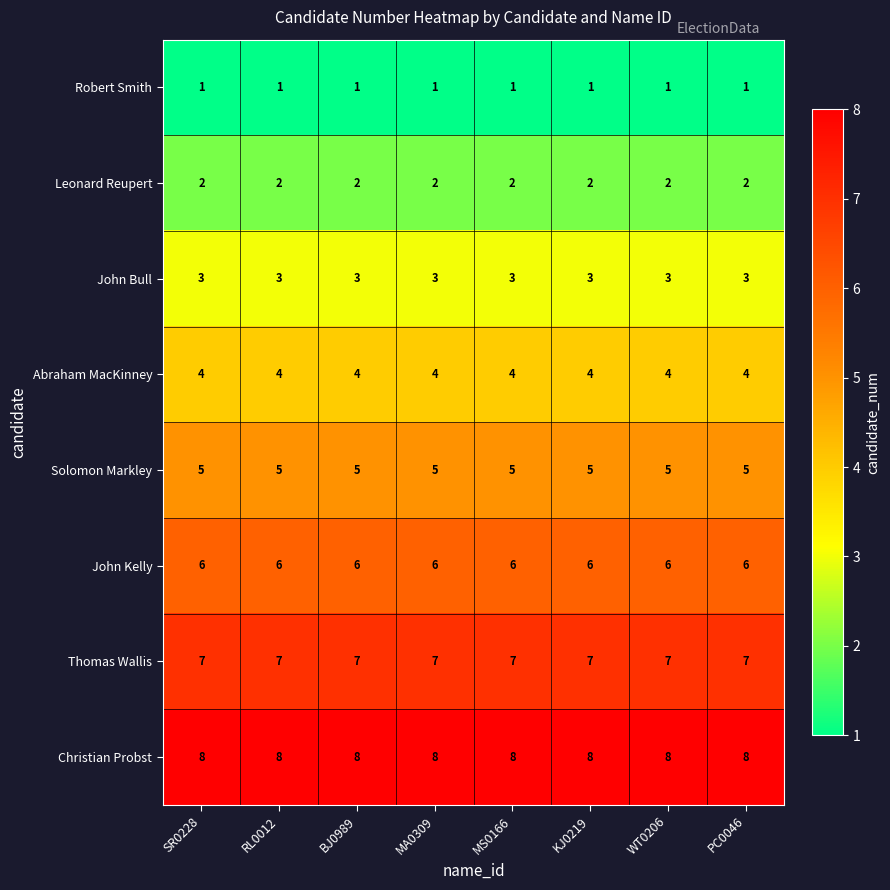

Rank the series at PC0046 from lowest to highest value.

Robert Smith, Leonard Reupert, John Bull, Abraham MacKinney, Solomon Markley, John Kelly, Thomas Wallis, Christian Probst